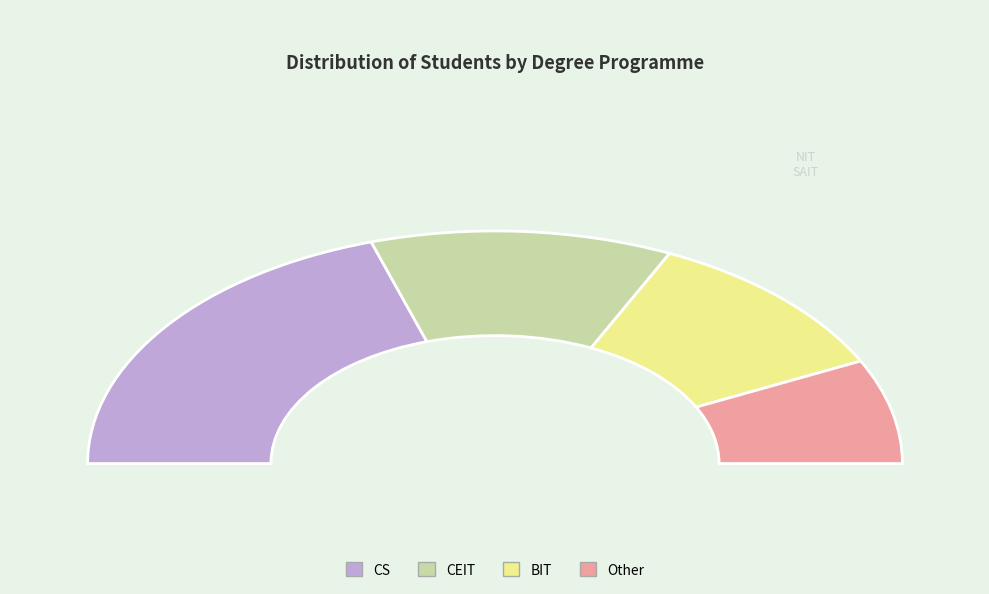

Rank the categories by value from highest to lowest.

CS, CEIT, BIT, Other